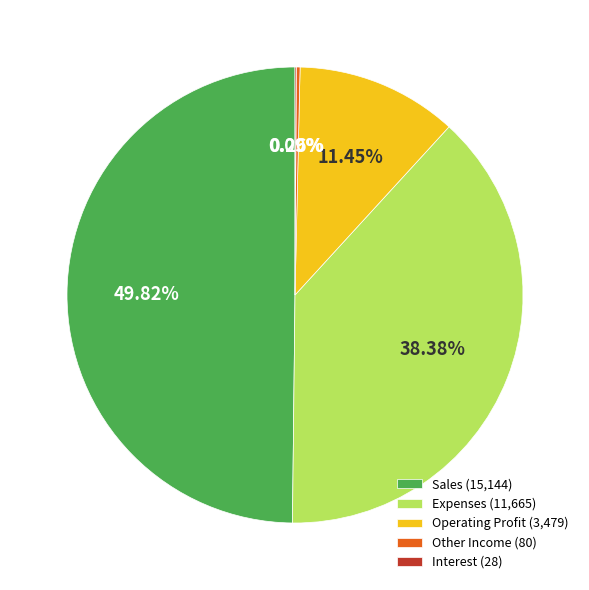

Which slice is the largest?

Sales